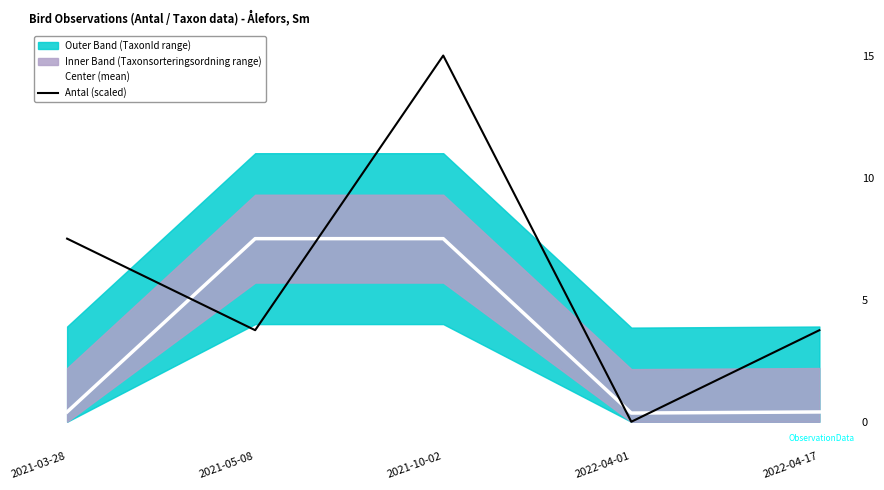

What is the sum of the Antal (scaled) values at 2021-05-08 and 2021-03-28?

11.2